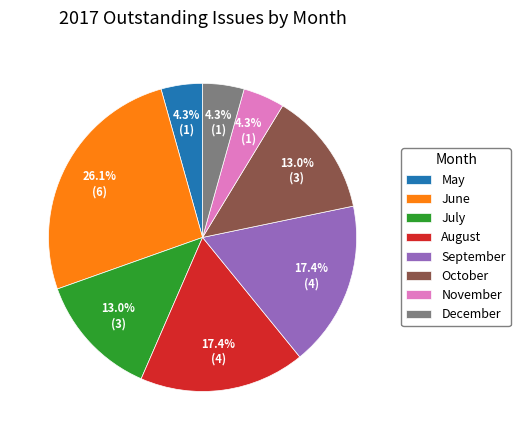

To the nearest percent, what percentage of the pie is July?

13%